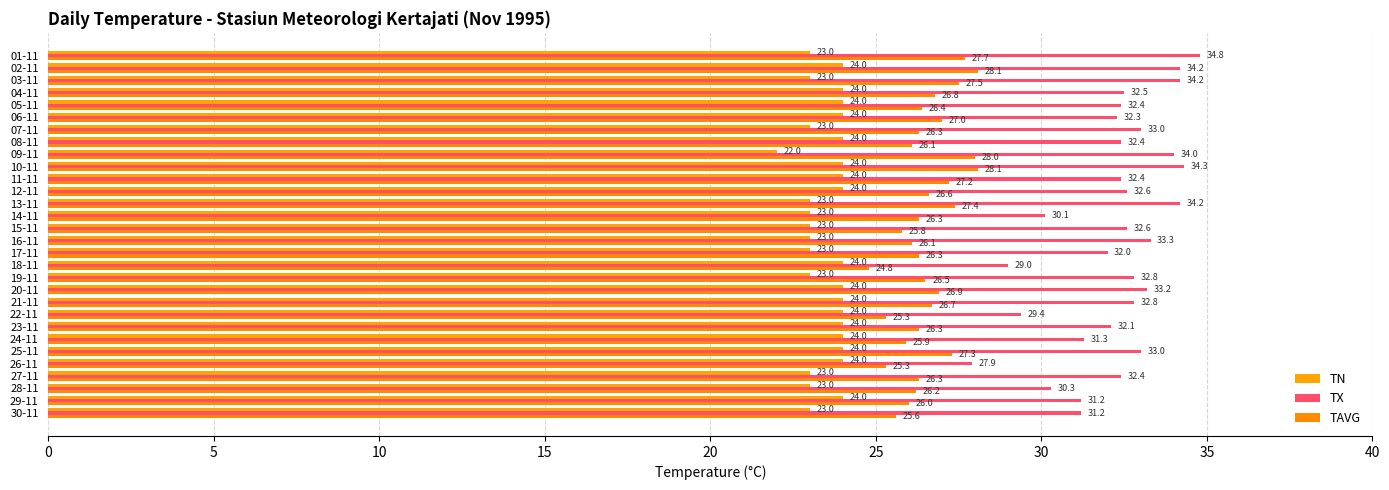

List the series in order of their overall mean, lowest first.

TN, TAVG, TX